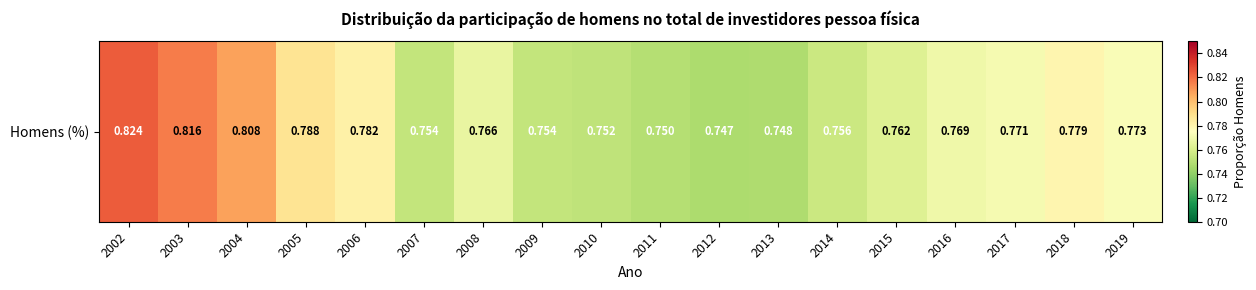

Between 2007 and 2003, which is larger?

2003